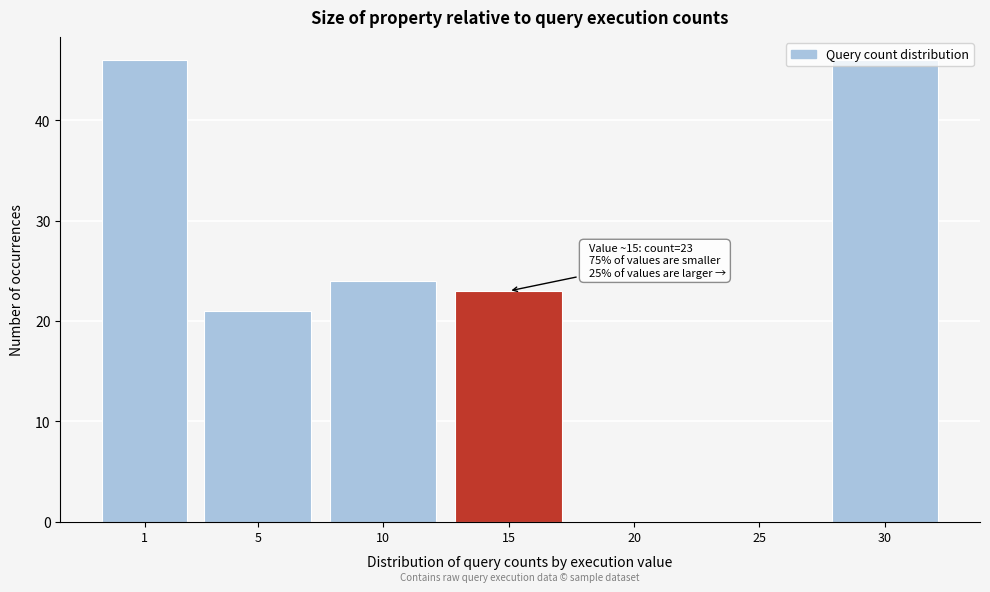

True or false: the data shows 6 at 5.

False